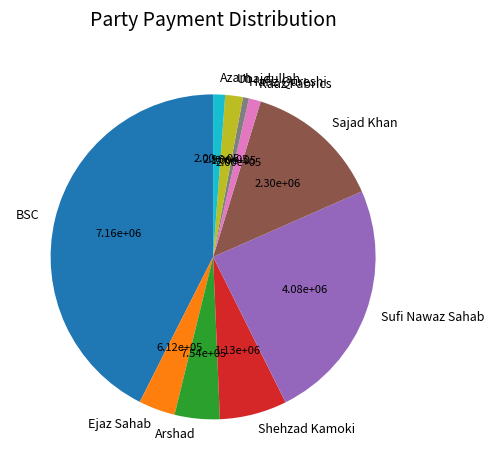

The Raaz Fabrics slice represents 1% of the pie. True or false?

True